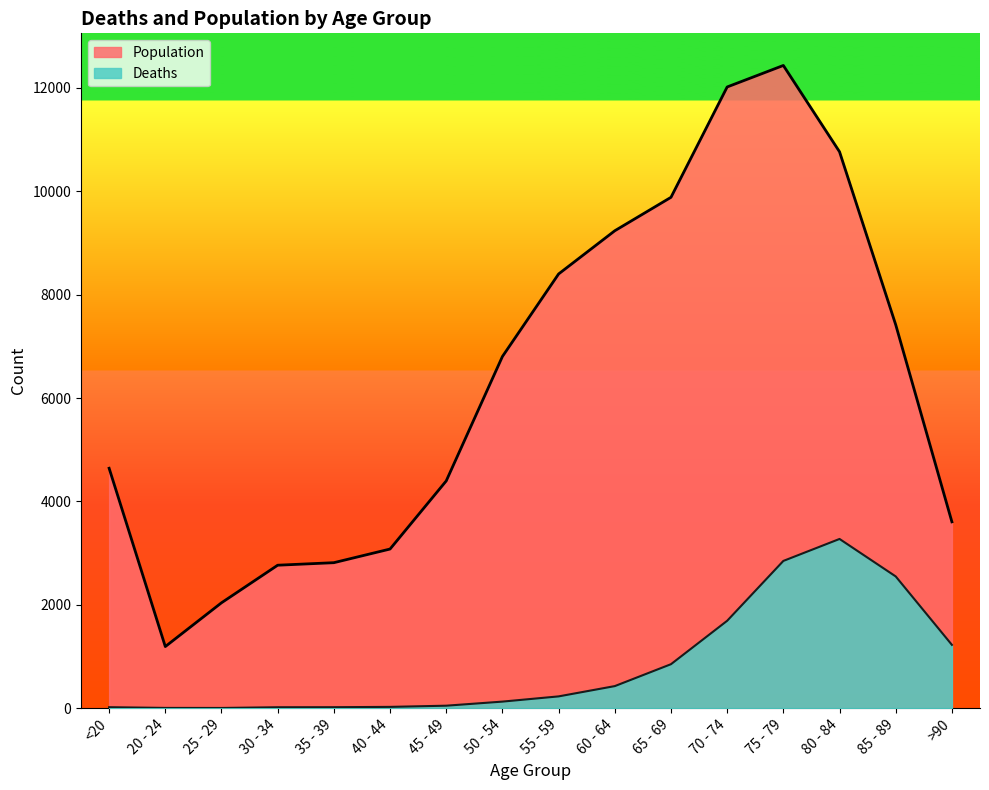

Does the chart display data point markers on the line(s)?

No